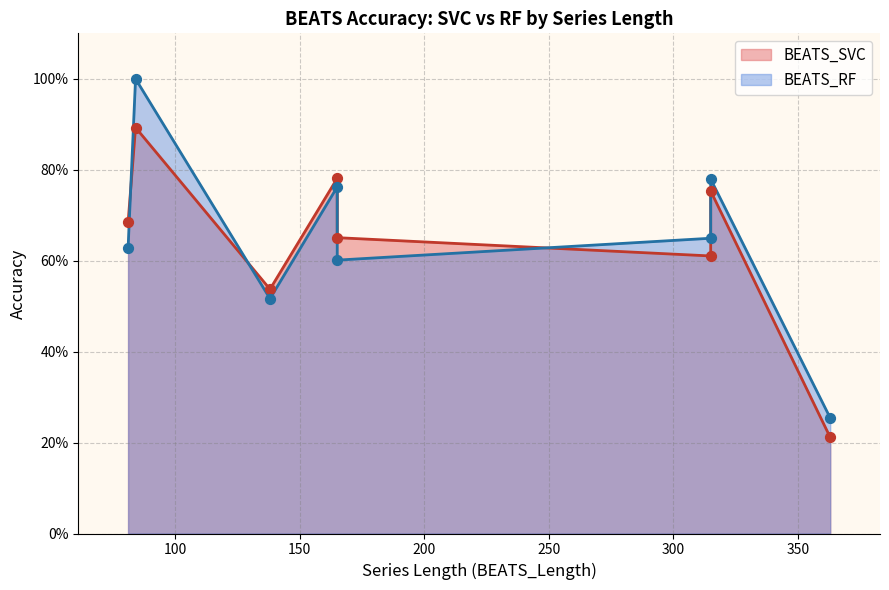

Which series has the largest total across all categories?

BEATS_RF